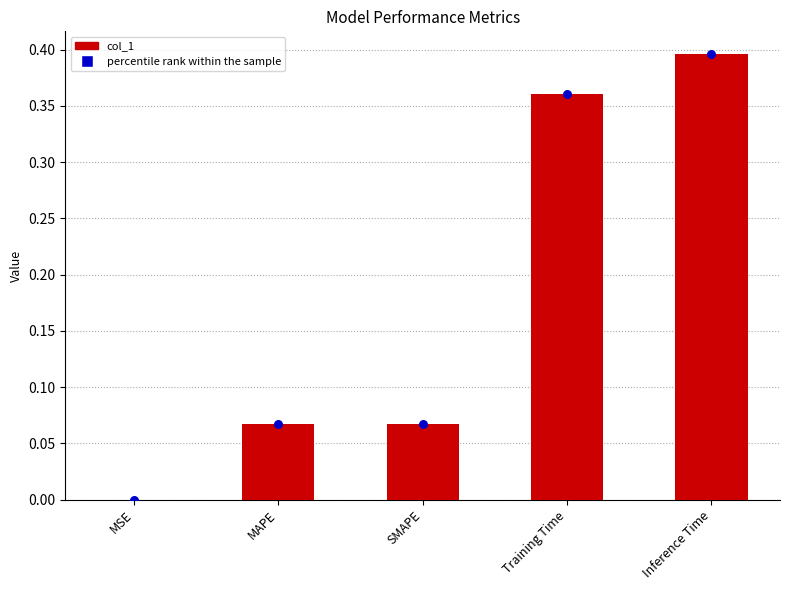

Which series has the largest total across all categories?

col_1